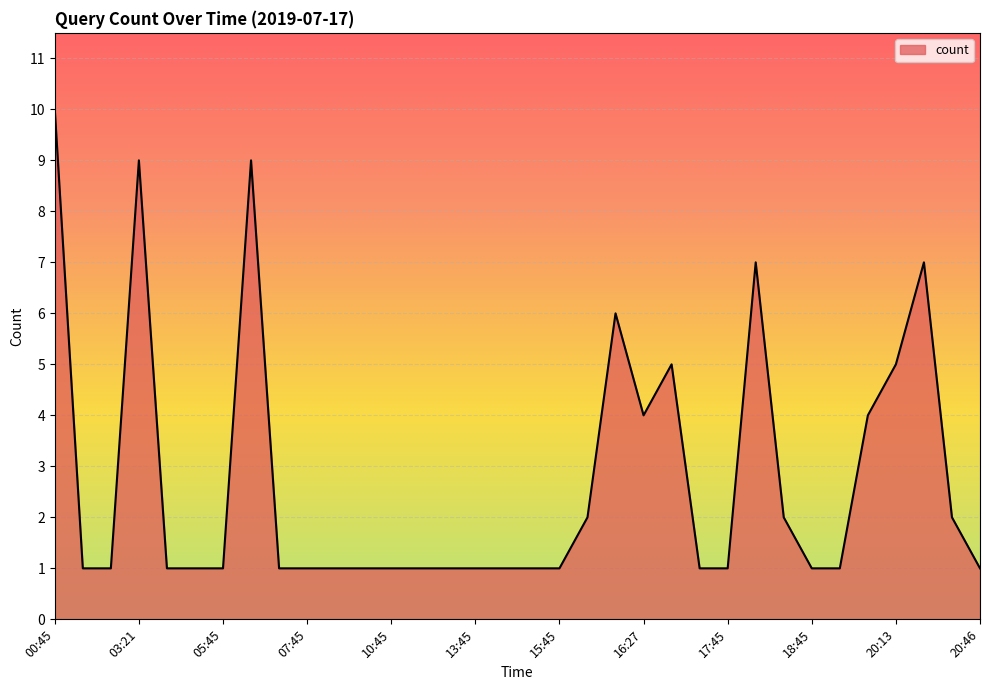

What is the minimum value shown in the chart?

1